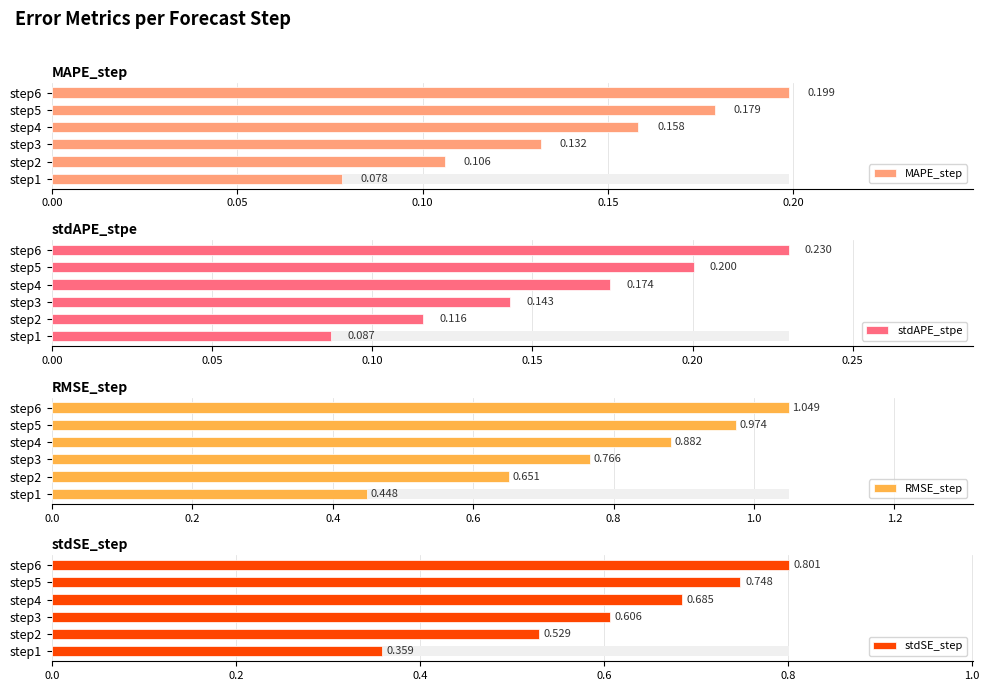

Between 0.20 and 0.00, which is larger?

0.20